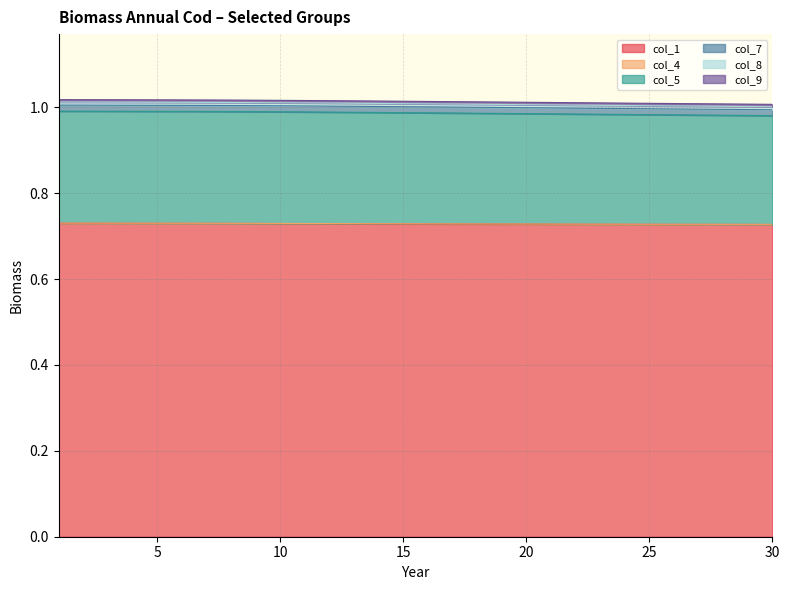

What is the value of the col_1 point at the 6th from the left?

0.7